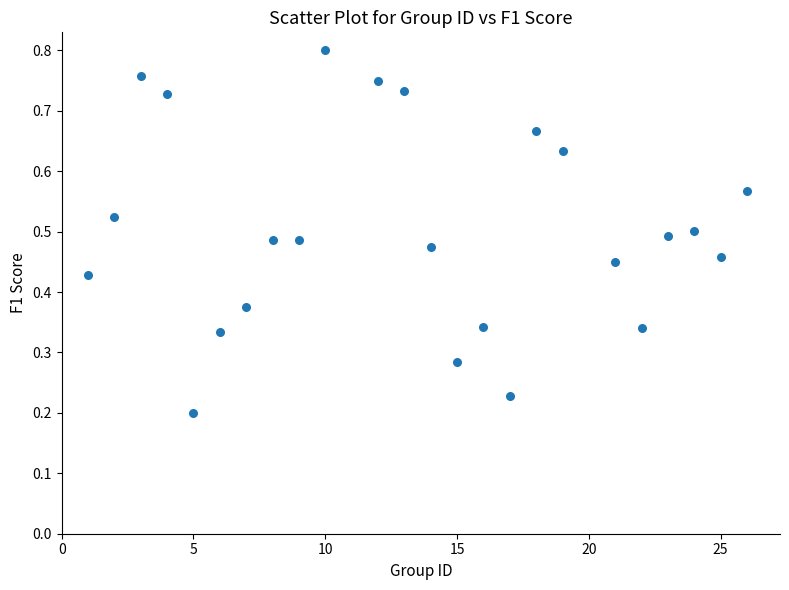

What is the range of X values (max minus min)?

25.0